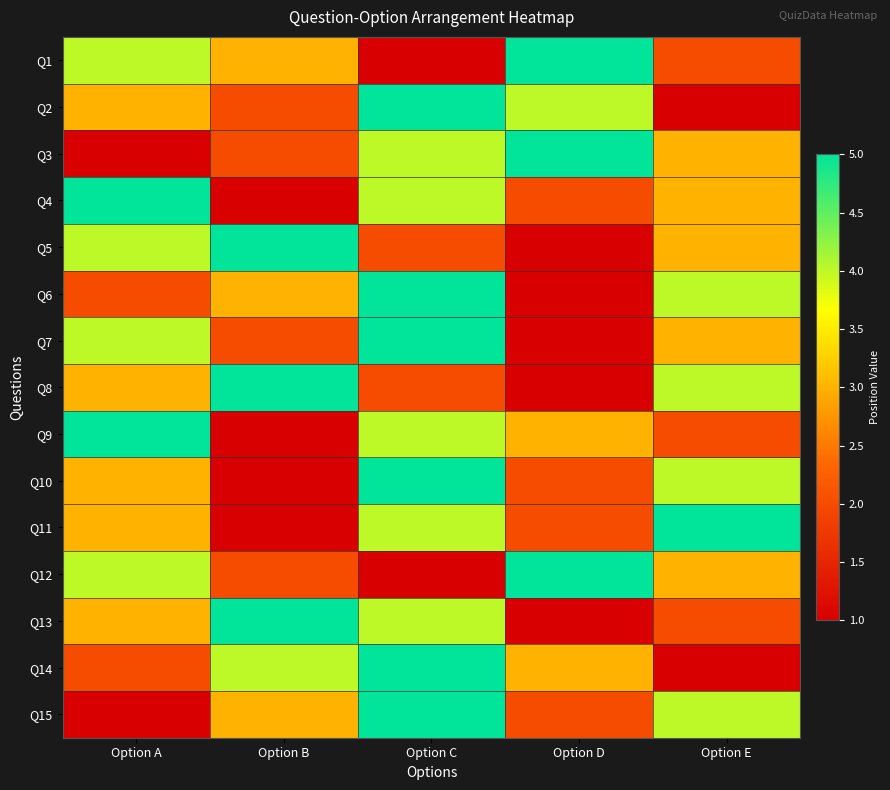

Reading right to left, transcribe all the data shown in this chart.

Q1: Option E=2	Option D=5	Option C=1	Option B=3	Option A=4
Q2: Option E=1	Option D=4	Option C=5	Option B=2	Option A=3
Q3: Option E=3	Option D=5	Option C=4	Option B=2	Option A=1
Q4: Option E=3	Option D=2	Option C=4	Option B=1	Option A=5
Q5: Option E=3	Option D=1	Option C=2	Option B=5	Option A=4
Q6: Option E=4	Option D=1	Option C=5	Option B=3	Option A=2
Q7: Option E=3	Option D=1	Option C=5	Option B=2	Option A=4
Q8: Option E=4	Option D=1	Option C=2	Option B=5	Option A=3
Q9: Option E=2	Option D=3	Option C=4	Option B=1	Option A=5
Q10: Option E=4	Option D=2	Option C=5	Option B=1	Option A=3
Q11: Option E=5	Option D=2	Option C=4	Option B=1	Option A=3
Q12: Option E=3	Option D=5	Option C=1	Option B=2	Option A=4
Q13: Option E=2	Option D=1	Option C=4	Option B=5	Option A=3
Q14: Option E=1	Option D=3	Option C=5	Option B=4	Option A=2
Q15: Option E=4	Option D=2	Option C=5	Option B=3	Option A=1